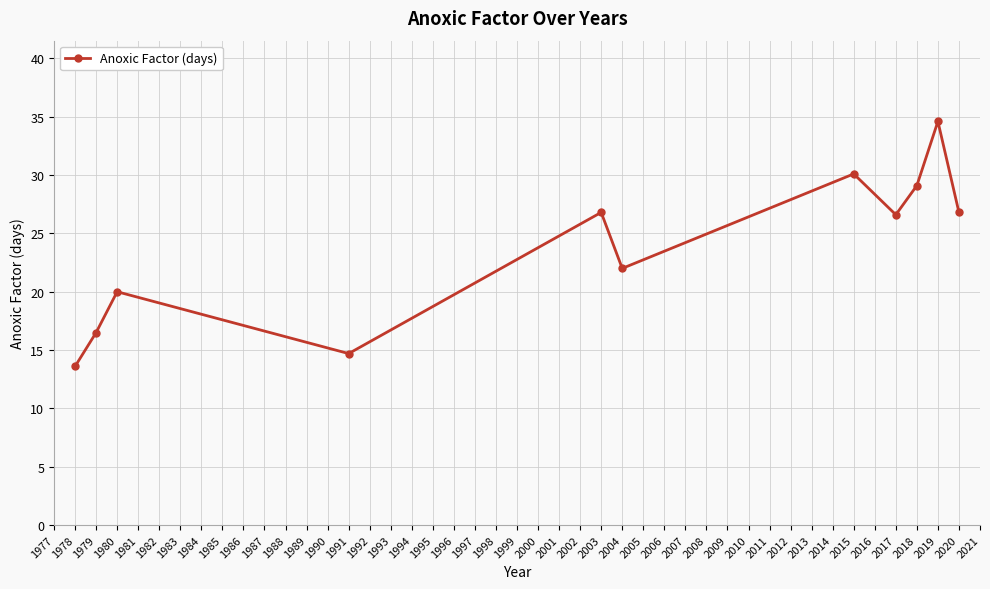

What is the difference between the maximum and minimum values?

21.0